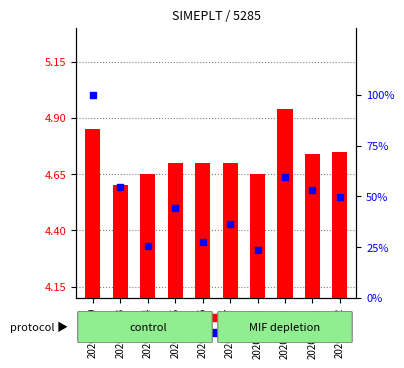

Is the value of close at 2020-04-02 greater than the value of percentile rank within the sample at 2020-03-27?

No